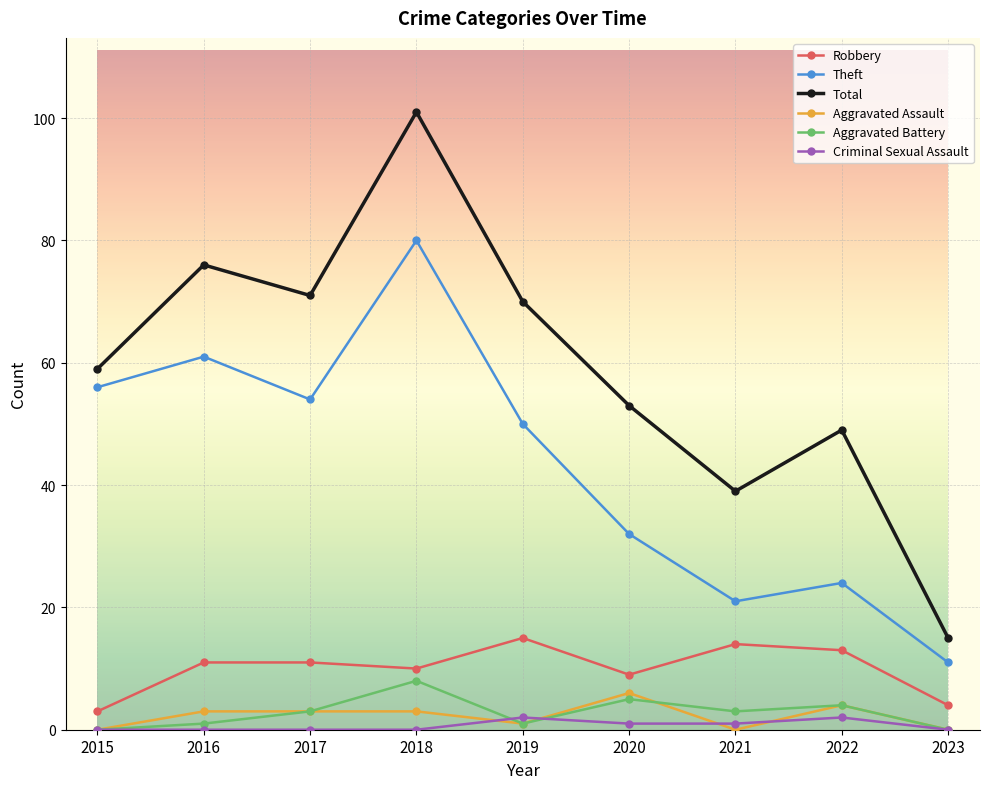

What value does the Theft series have at 2018, to the nearest 10?

80